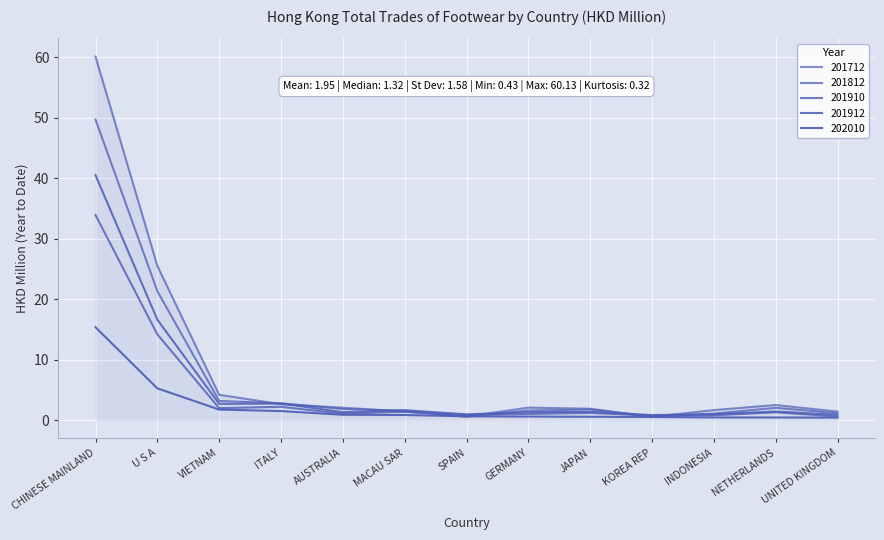

True or false: 201812 has more than 0 interior local peaks.

True